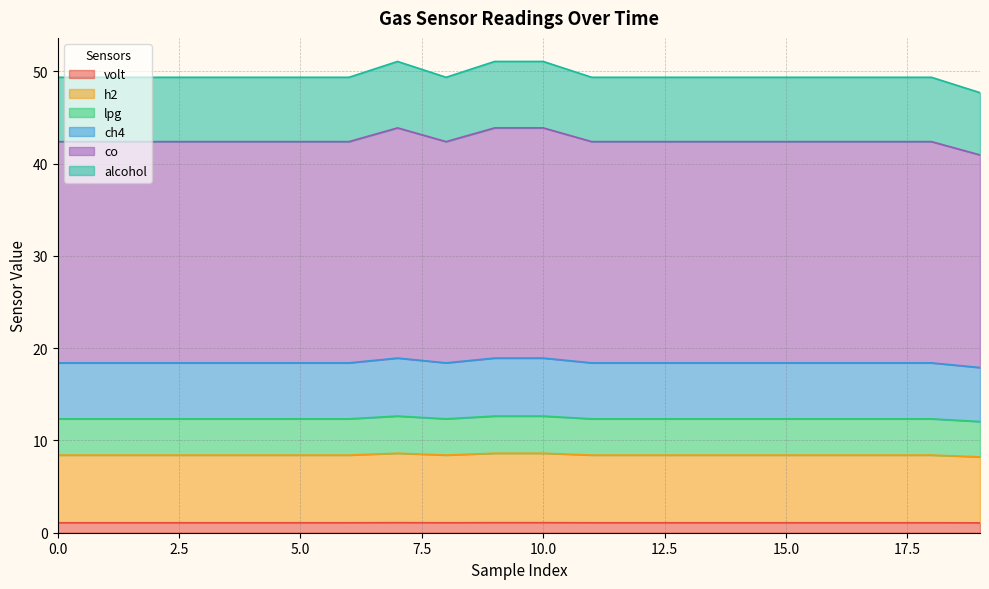

Between 10 and 15, which series saw the biggest shift?

co